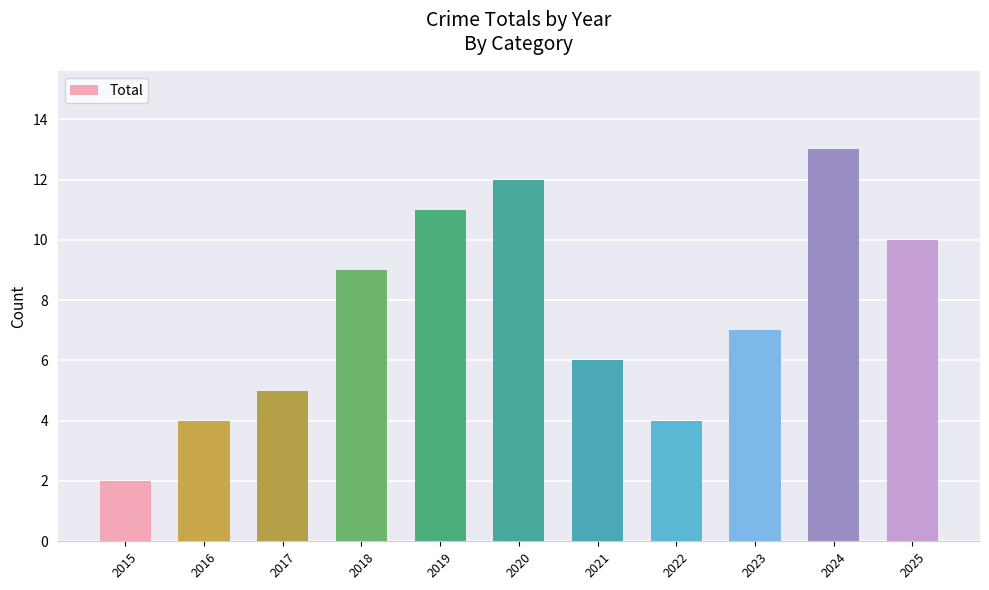

What is the change in value from 2020 to 2023?

-5